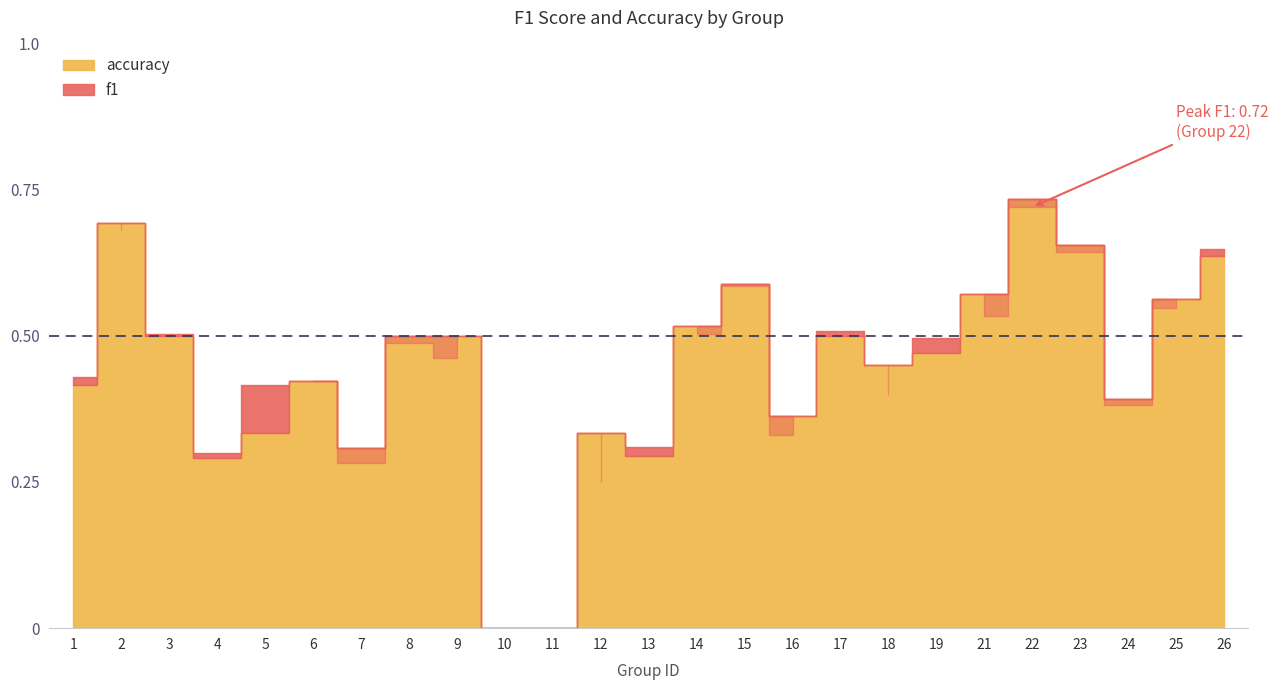

Is the value of accuracy at 22 greater than the value of f1 at 24?

Yes